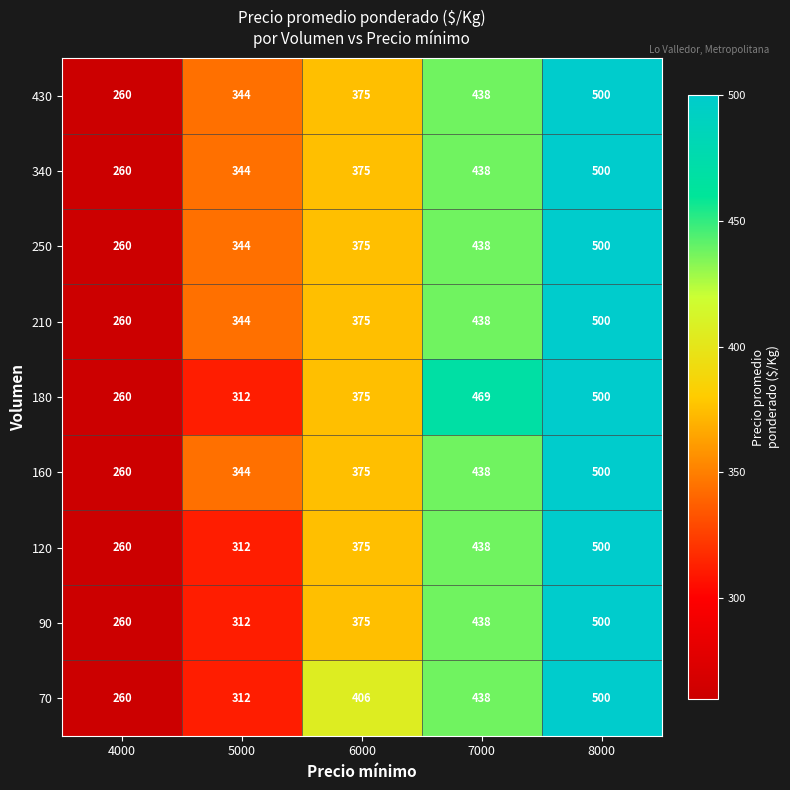

Is it true that 120 equals 199 at 6000?

False